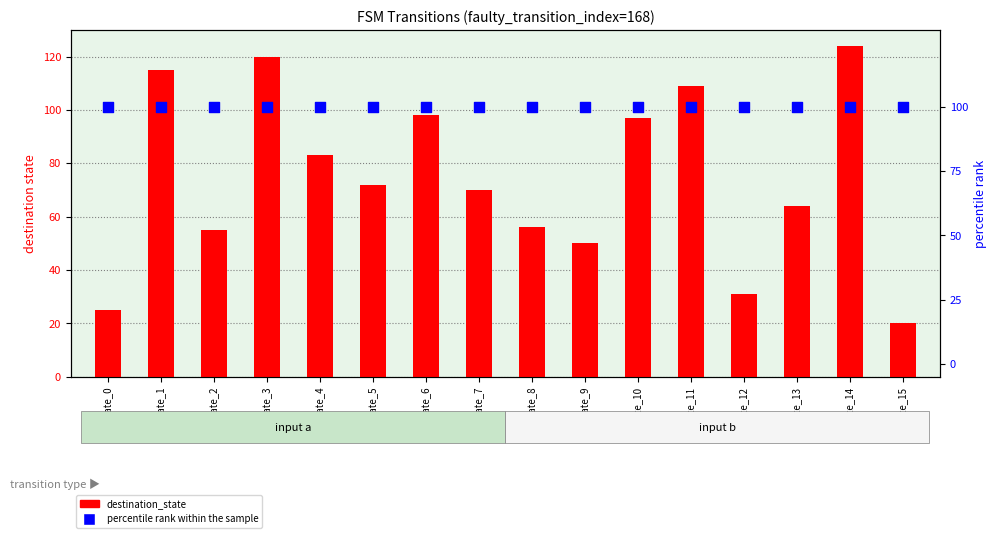

What are all the series names shown in the legend?

destination_state, percentile rank within the sample